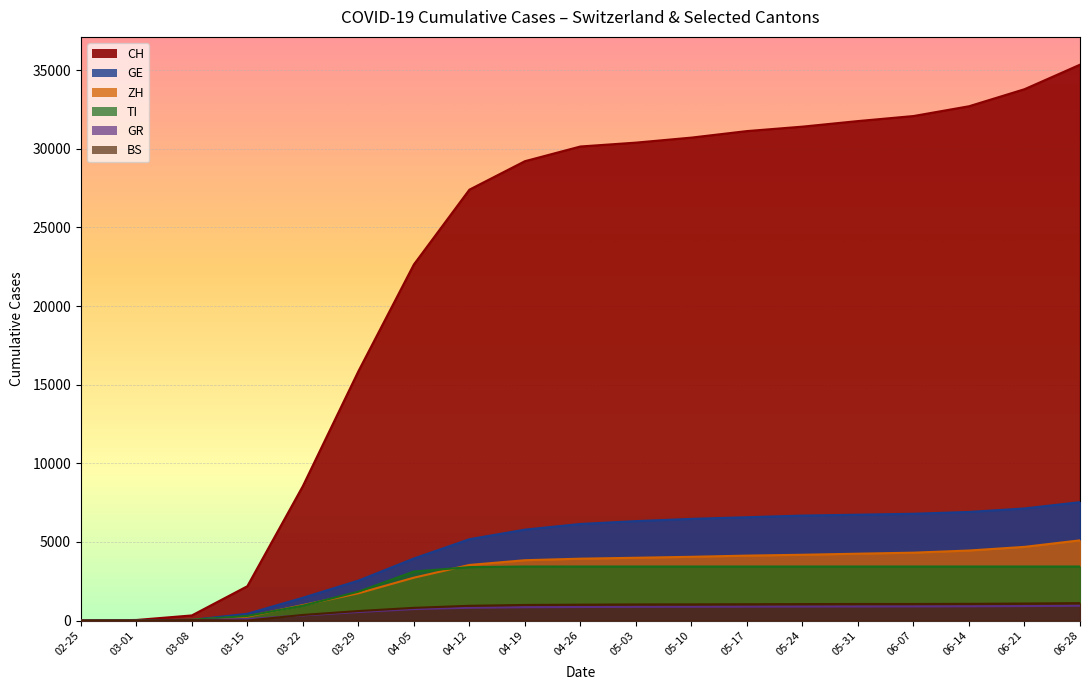

True or false: GR and TI intersect in this chart.

True